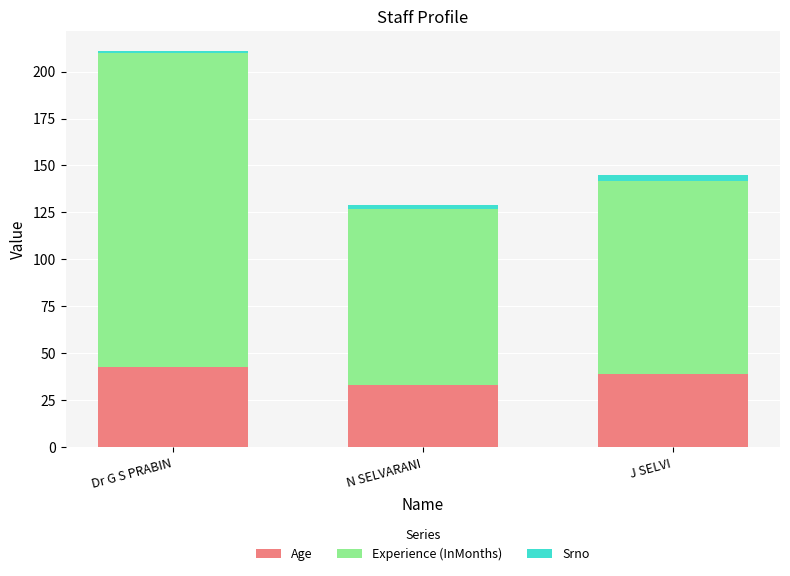

The Age series shows 39 at J SELVI. True or false?

True